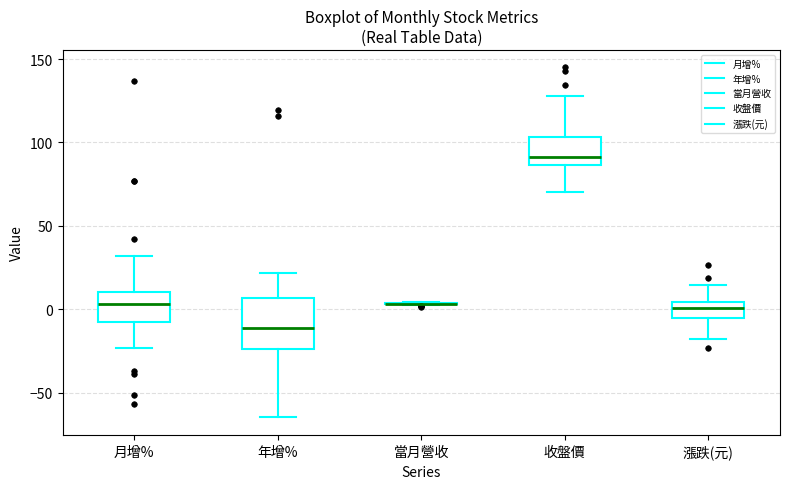

Reading left to right, read every box against the y-axis: the position of its median line, the range the box covers, and the ends of its whiskers. The values are not printed on the chart, so give them approximately, as read against the axis.

月增%: median 5, box -5 to 10, whiskers -25 to 30
年增%: median -10, box -25 to 5, whiskers -65 to 20
當月營收: box collapsed to a line at 5, whiskers 0 to 5
收盤價: median 90, box 85 to 105, whiskers 70 to 130
漲跌(元): median 0, box -5 to 5, whiskers -20 to 15